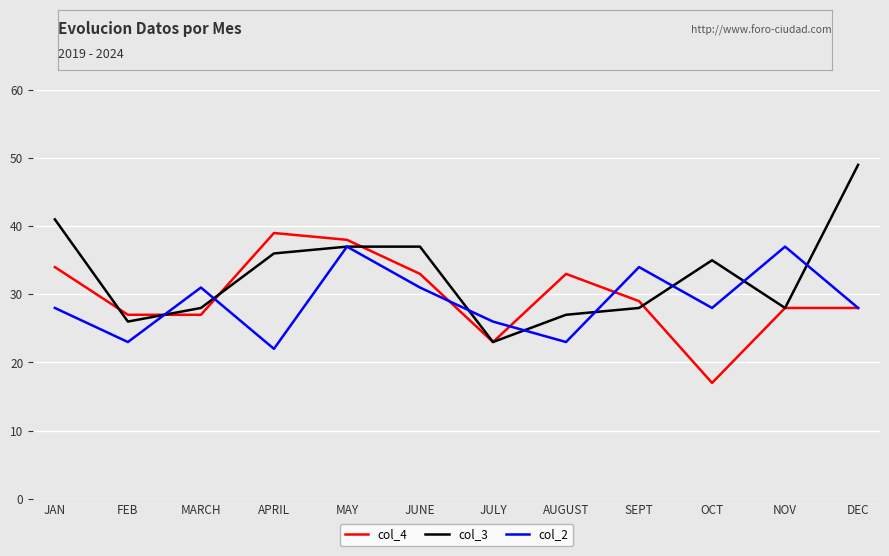

Rank the series by their maximum value, from lowest to highest.

col_2, col_4, col_3